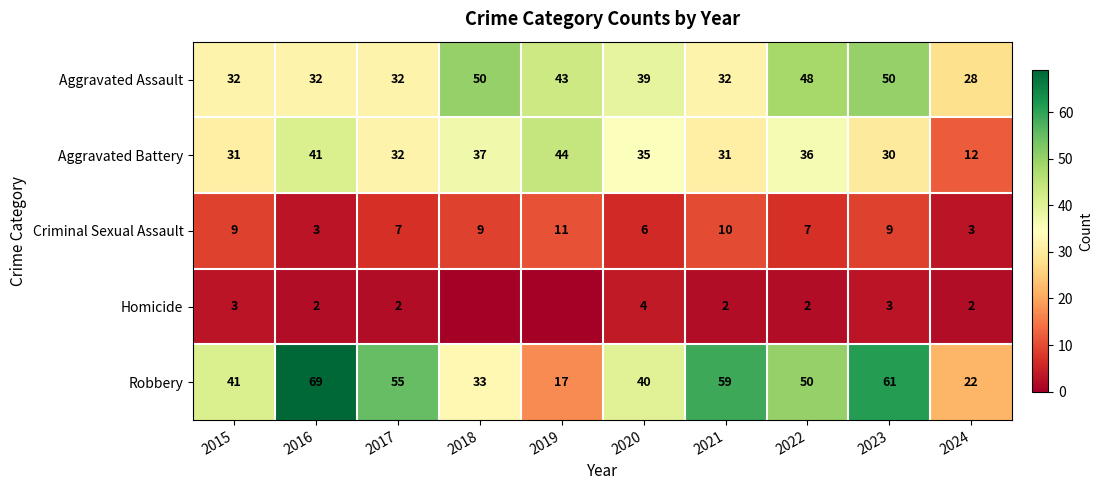

True or false: Robbery has a value of 13 at 2022.

False